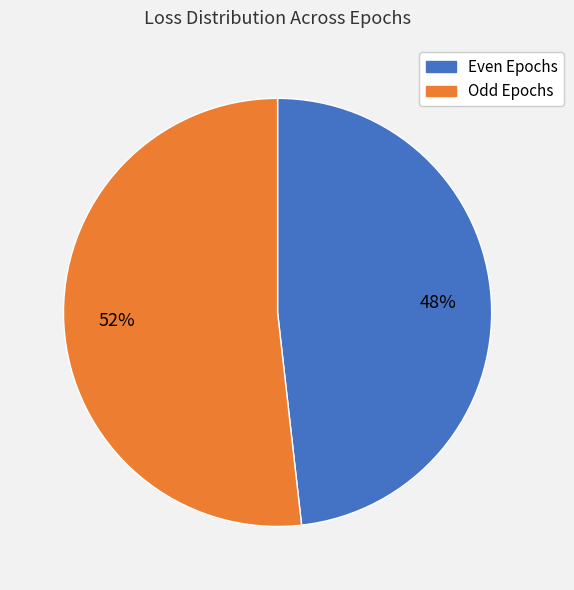

Approximately how many times larger is the value at Odd Epochs compared to Even Epochs?

1.1